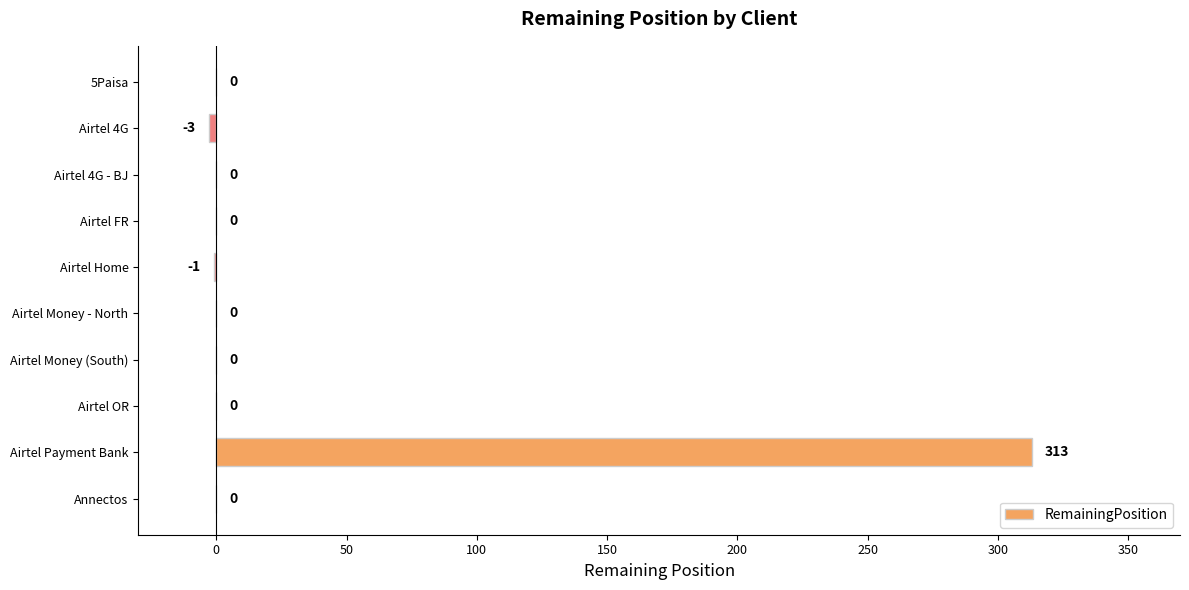

Count the number of categories in the chart.

10